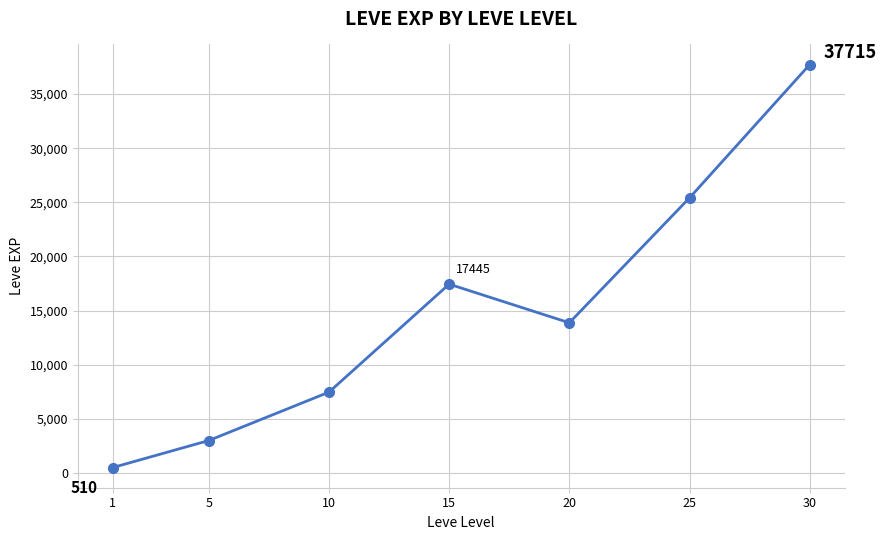

Which label corresponds to the largest value in the chart?

30